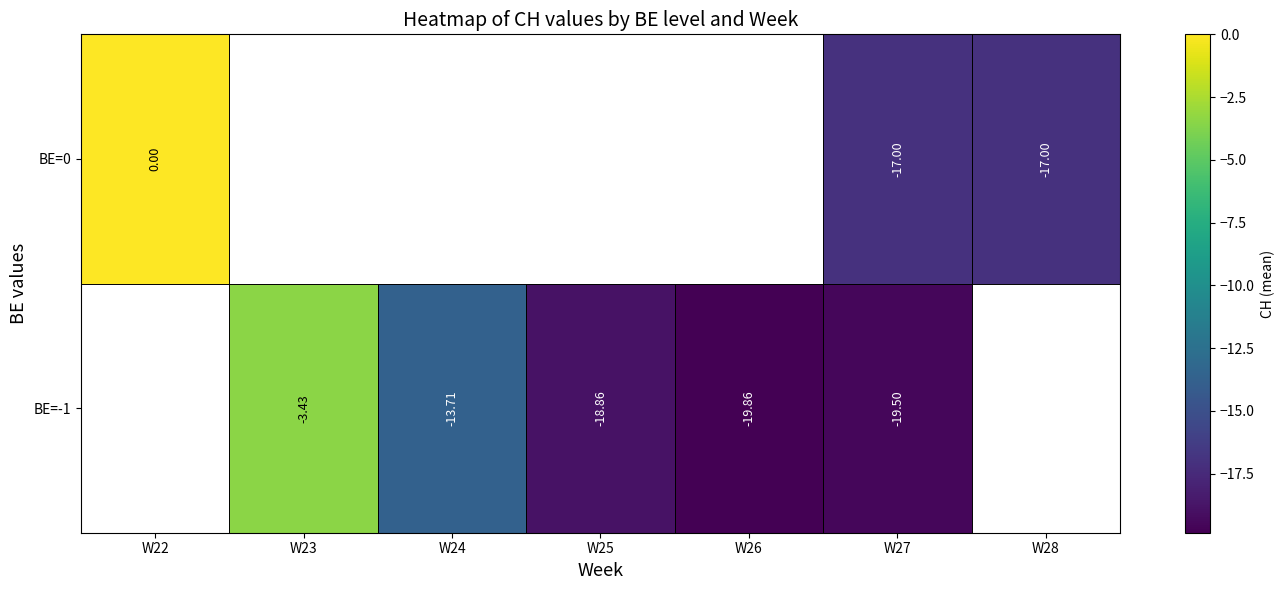

Is the value of BE=0 at W22 greater than the value of BE=-1 at W24?

Yes